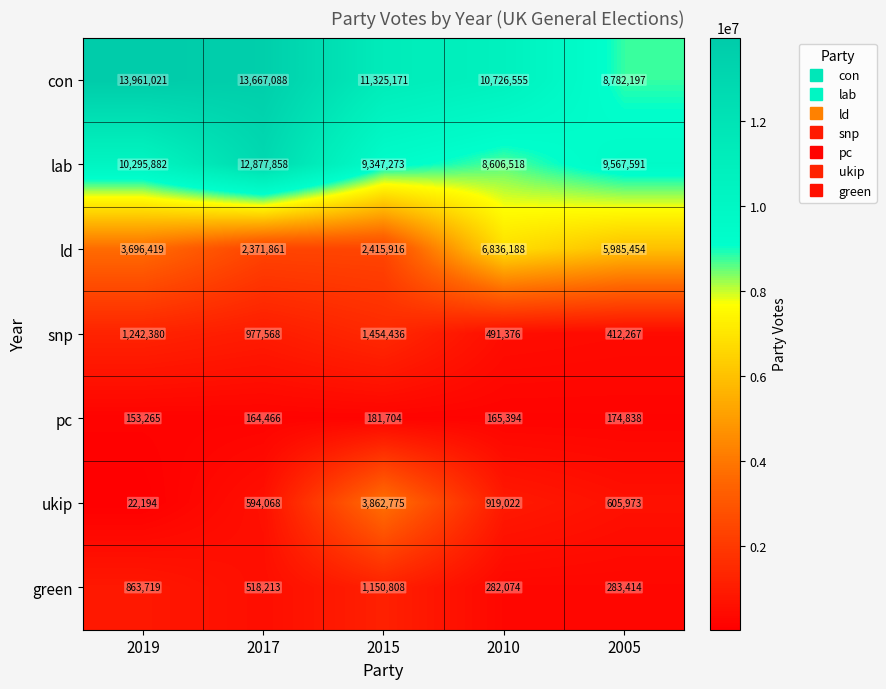

The value of lab at 2015 is 9347273. True or false?

True